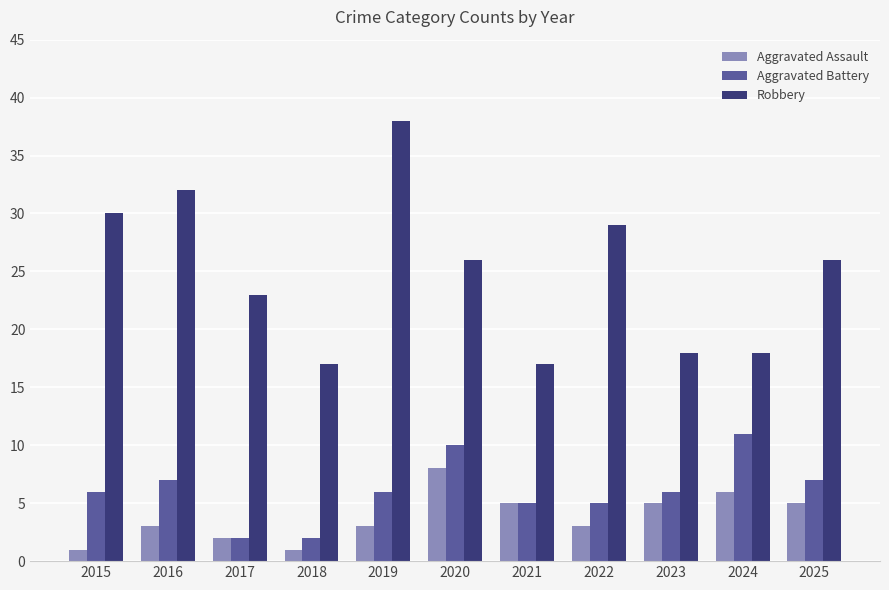

What is the sum of all Robbery values?

274